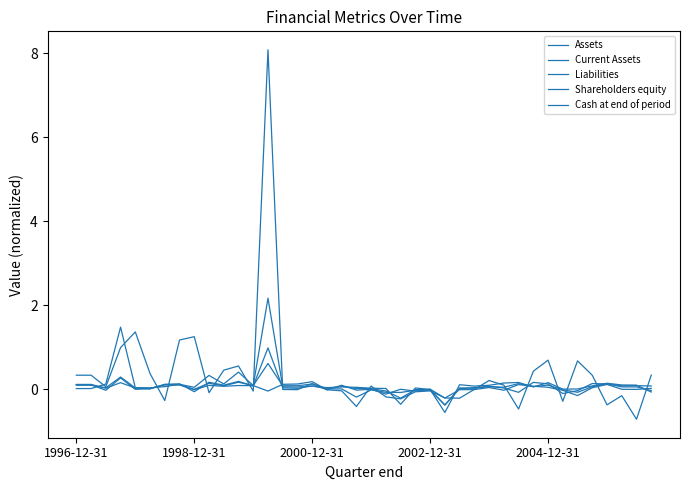

How many intersections are there between Shareholders equity and Assets?

14